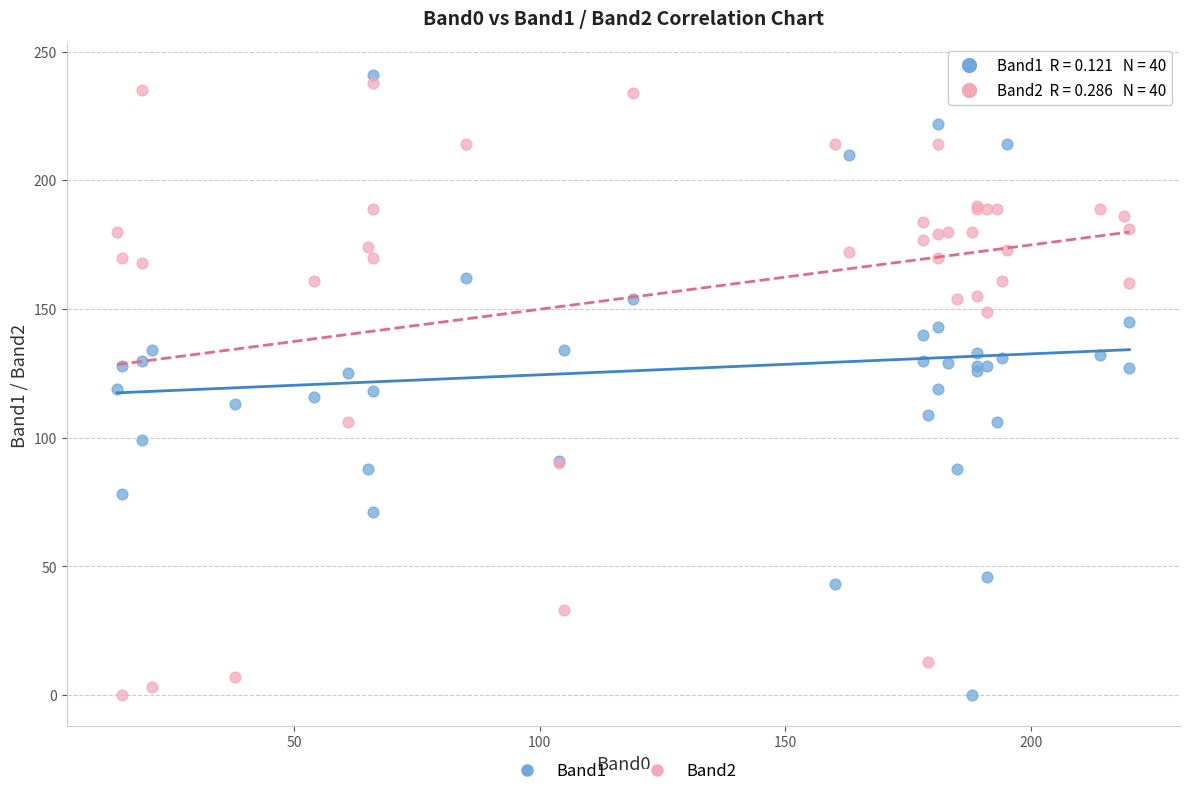

Which series has the largest Y range (max minus min)?

Band1